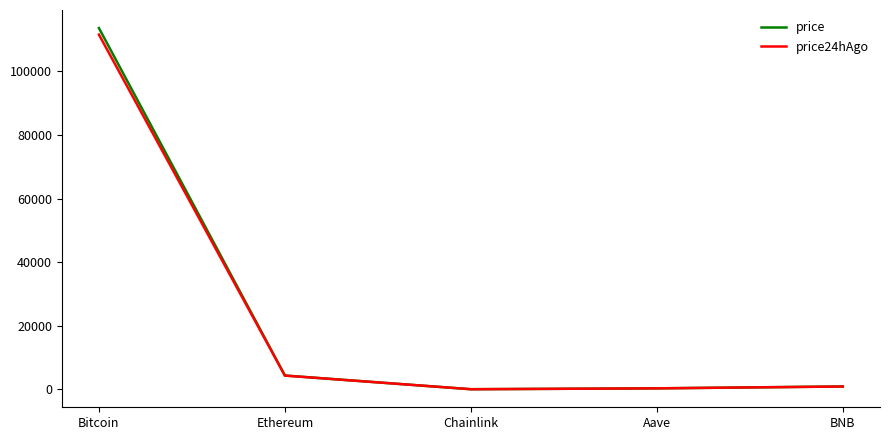

What is the difference between the highest and lowest values at BNB?

12.9